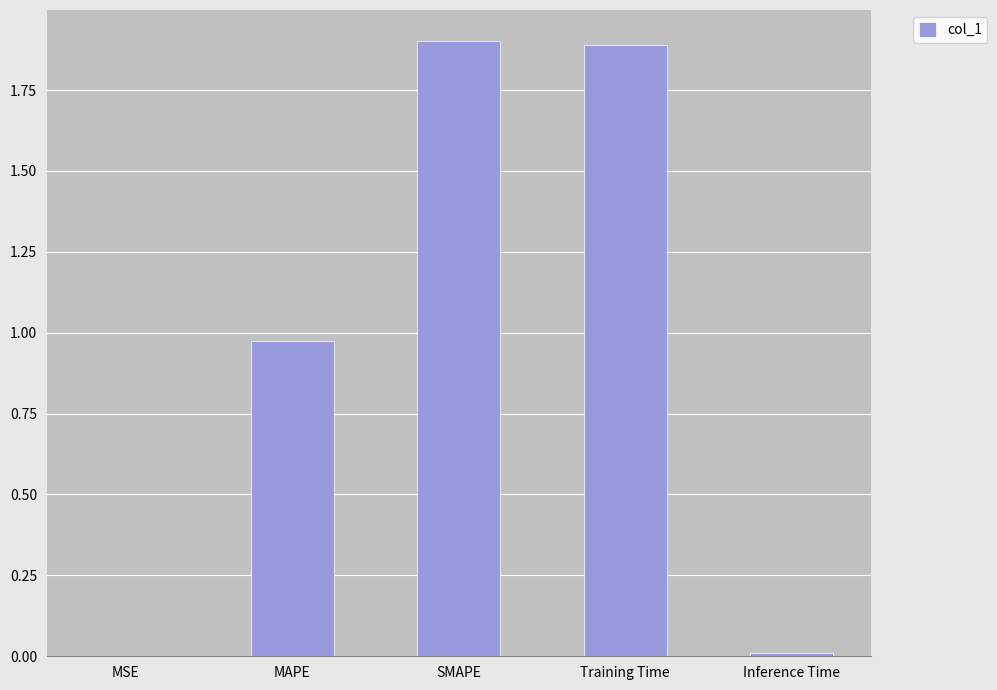

Are the bars horizontal?

No